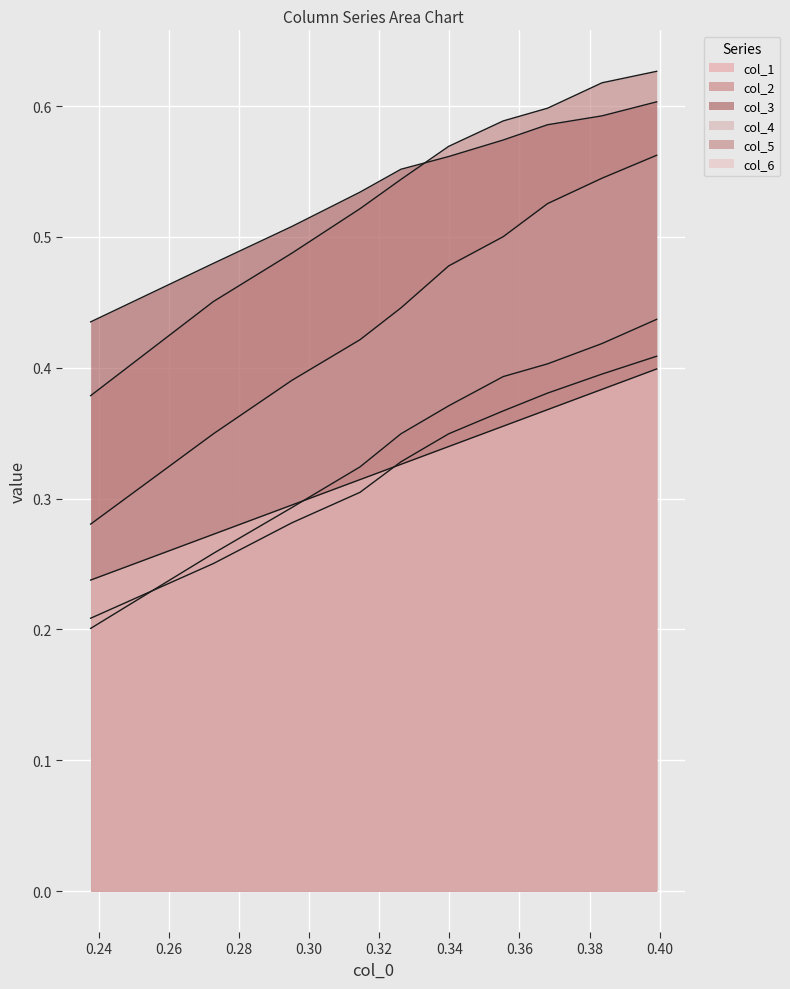

What is the sum of all col_6 values?

3.3